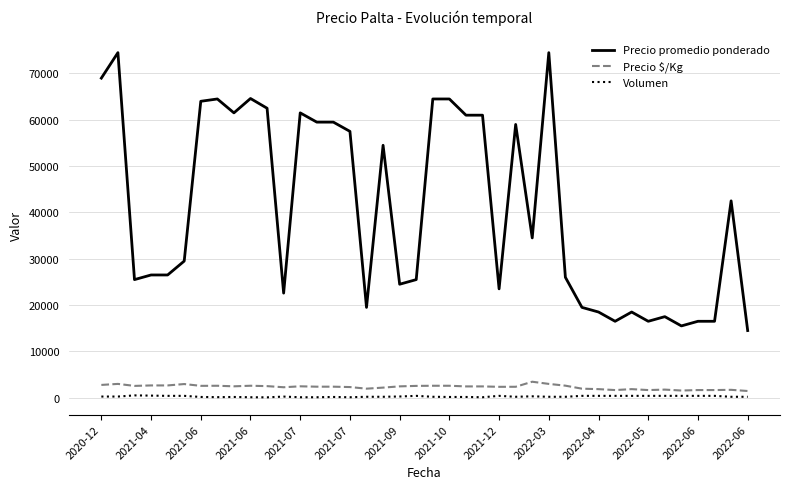

What is the difference between the maximum and minimum values in the Precio $/Kg series?

2000